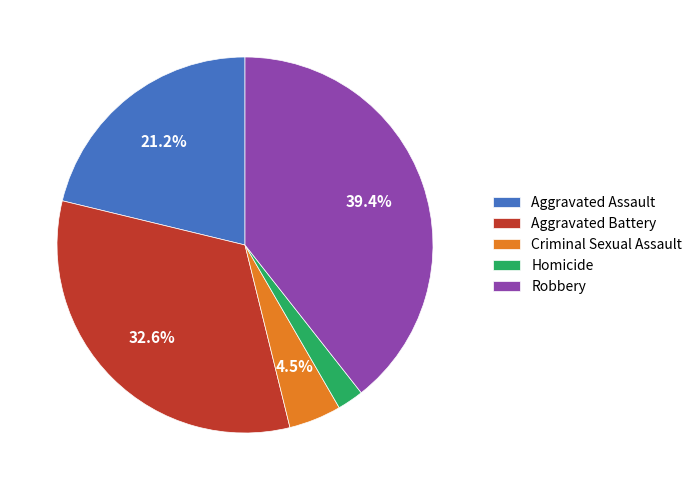

What percentage is the Robbery slice, to the nearest percent?

39%